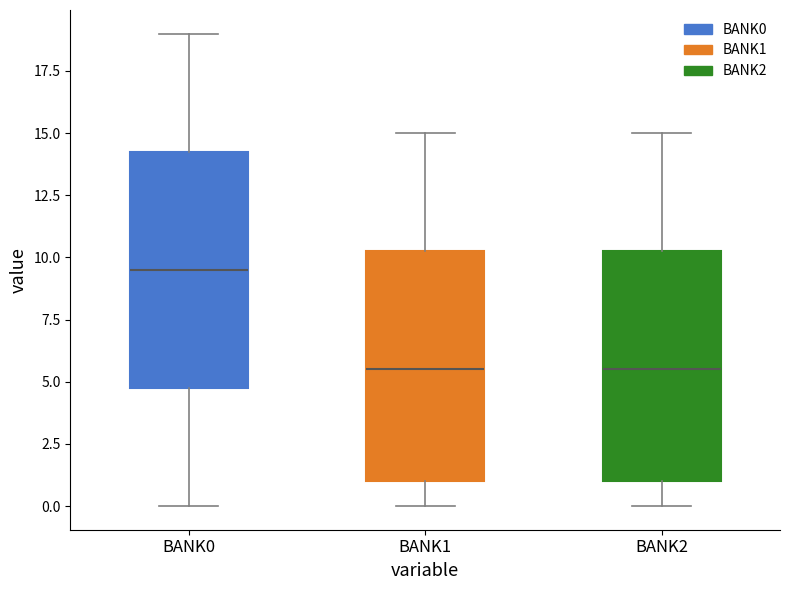

Reading left to right, read every box against the y-axis: the position of its median line, the range the box covers, and the ends of its whiskers. The values are not printed on the chart, so give them approximately, as read against the axis.

BANK0: median 9.5, box 5.0 to 14.5, whiskers 0.0 to 19.0
BANK1: median 5.5, box 1.0 to 10.5, whiskers 0.0 to 15.0
BANK2: median 5.5, box 1.0 to 10.5, whiskers 0.0 to 15.0